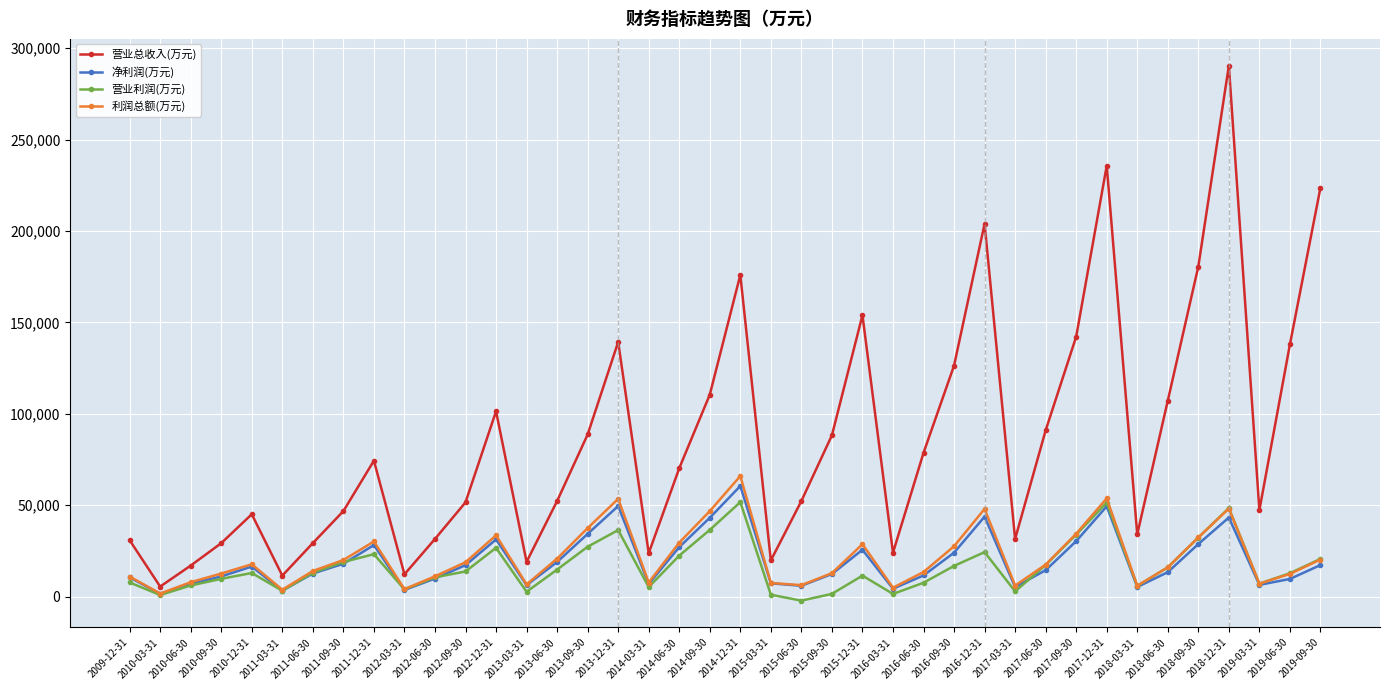

What is the smallest value displayed?

-2195